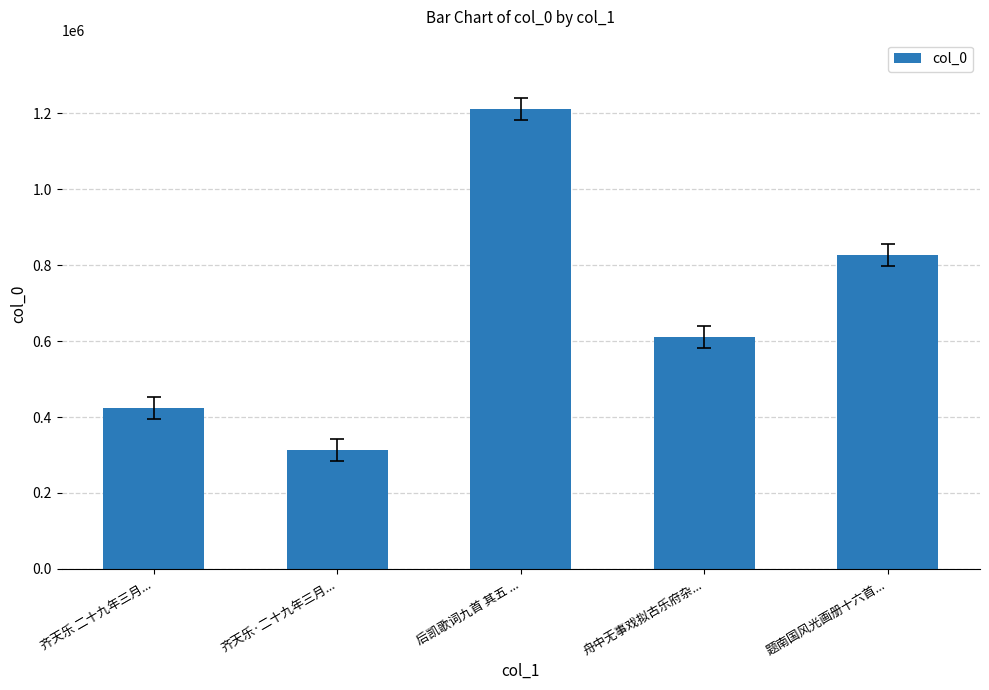

Reading left to right, list all the values displayed in this chart.

422753	313649	1212214	610768	827825